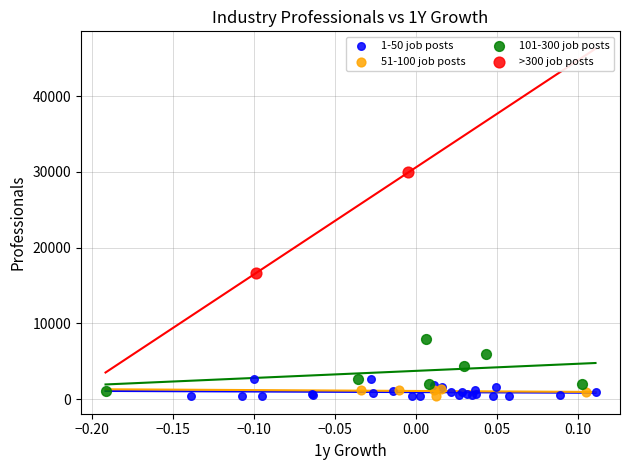

Which series contains the highest Y value?

>300 job posts